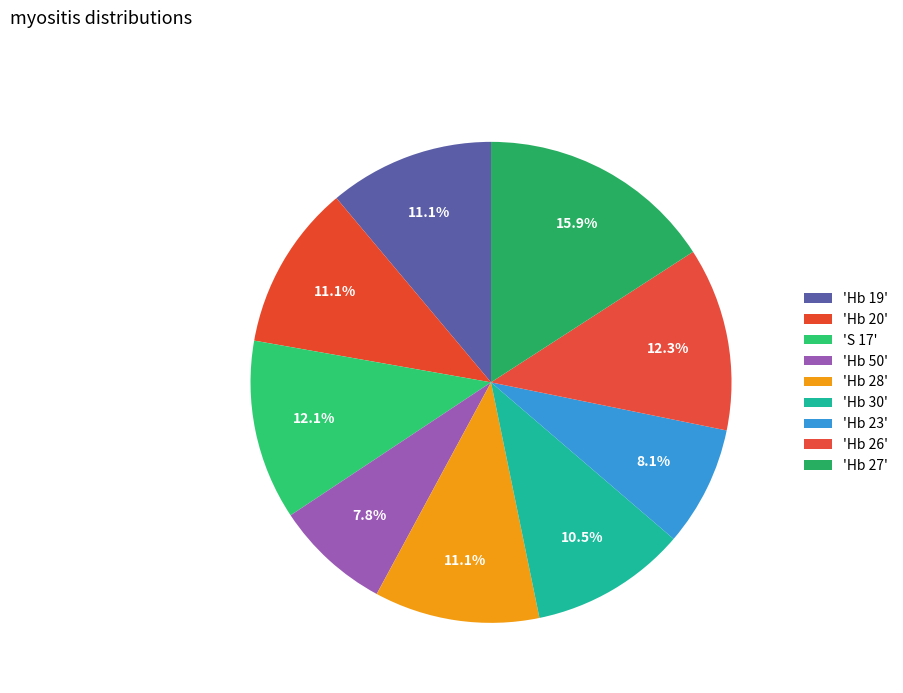

Rank the categories by value from lowest to highest.

Hb 50, Hb 23, Hb 30, Hb 19, Hb 20, Hb 28, S 17, Hb 26, Hb 27